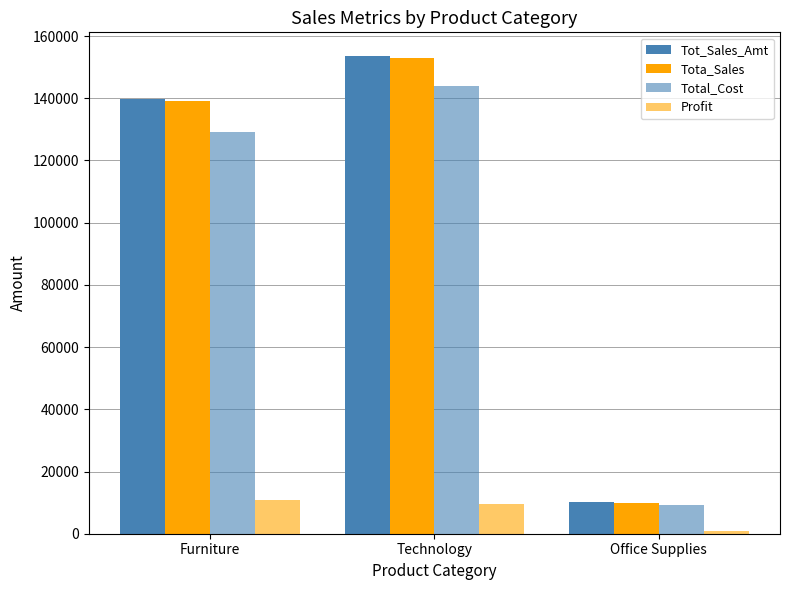

How many bars are there in each group?

4